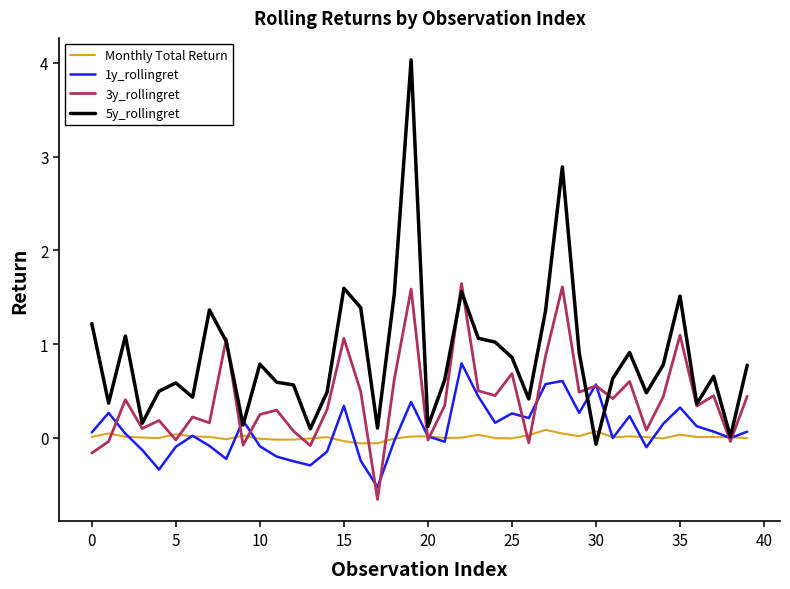

What is the minimum value shown in the chart?

-0.7